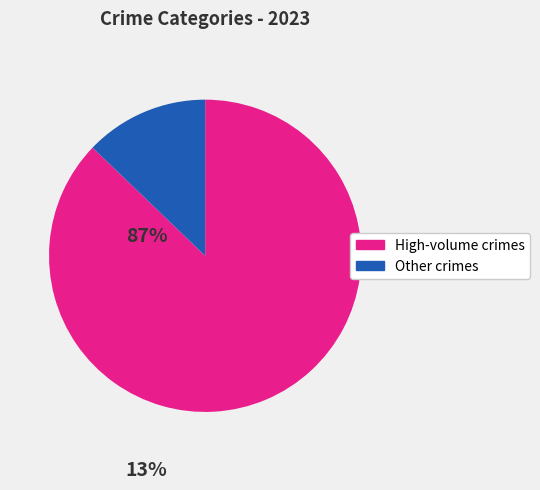

Does any single category account for the majority?

Yes